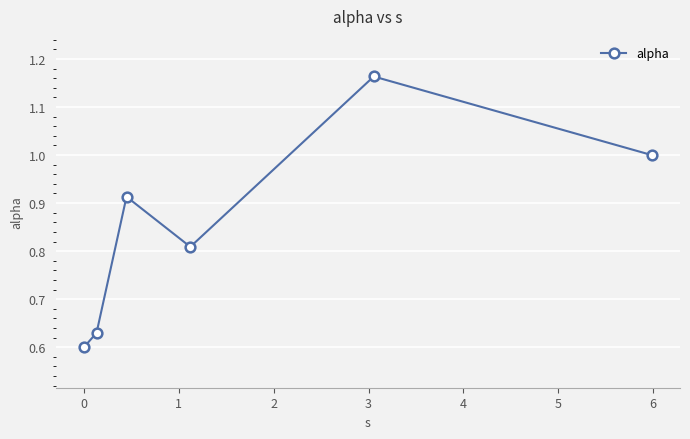

True or false: there are more than 0 points higher than both neighbors.

True